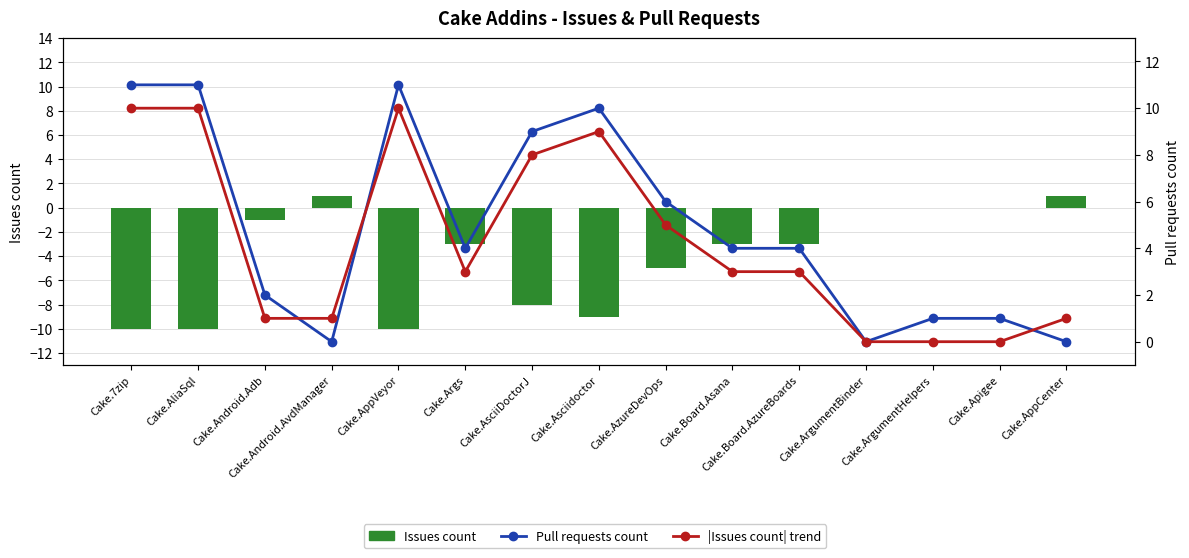

At which category is the sum across all series the highest?

Cake.7zip